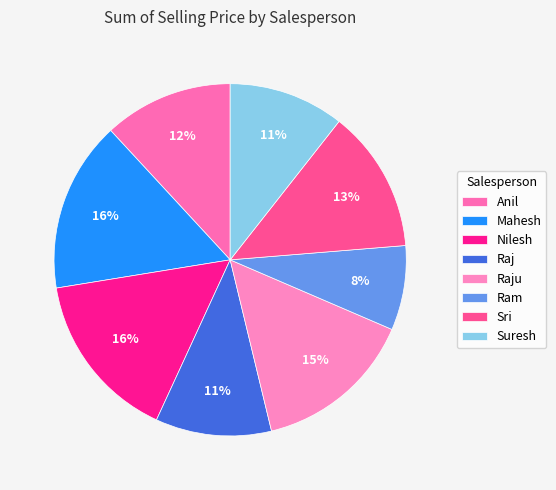

Rank the categories by value from highest to lowest.

Mahesh, Nilesh, Raju, Sri, Anil, Raj, Suresh, Ram